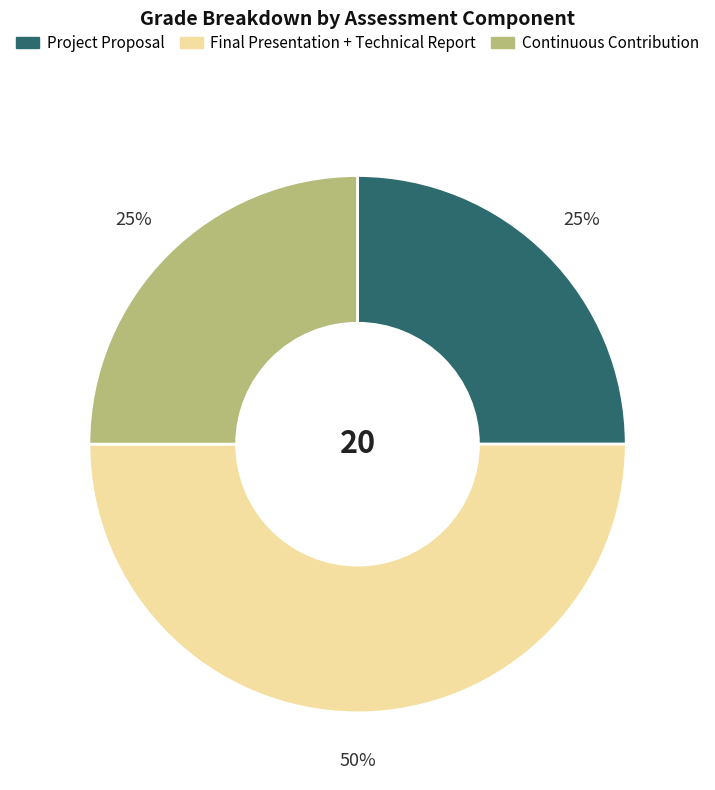

What is the ratio of the value at Final Presentation + Technical Report to the value at Project Proposal?

2.0